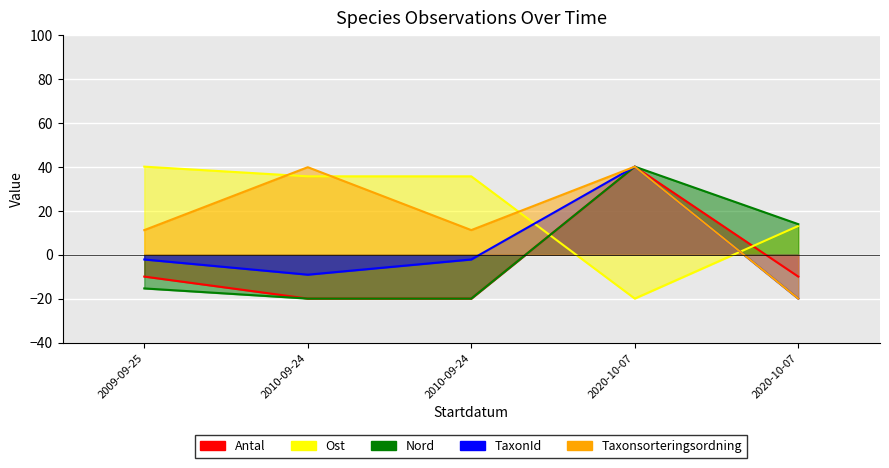

What is the average value of the Taxonsorteringsordning series?

16.4